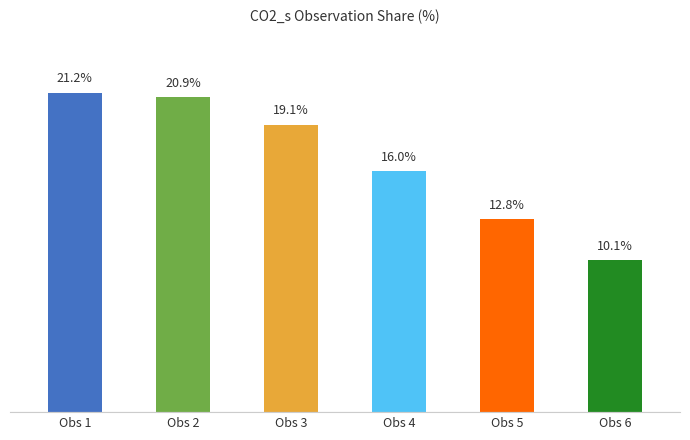

At which category does the chart reach its peak across all series?

Obs 1